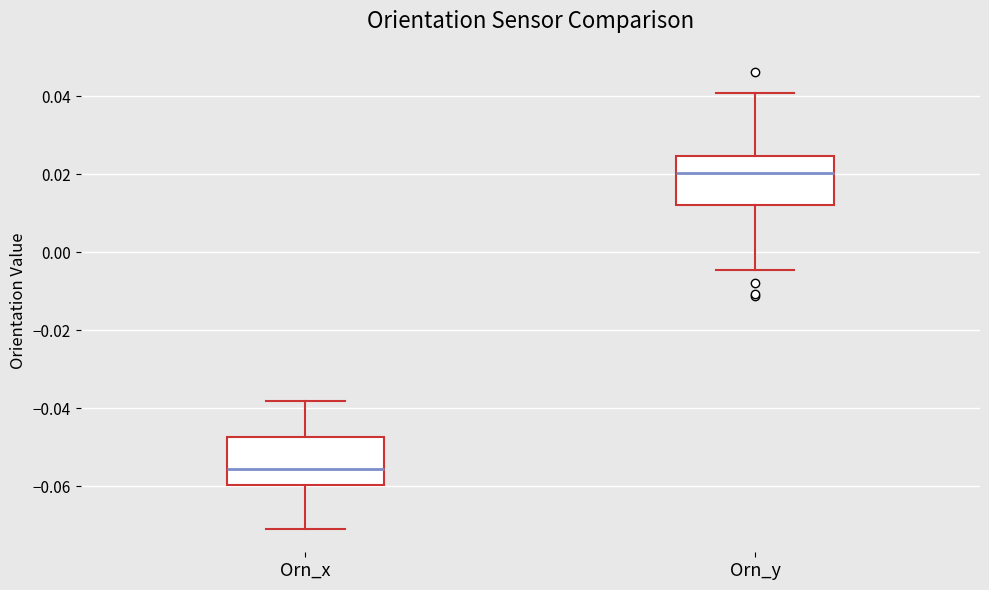

Reading left to right, read every box against the y-axis: the position of its median line, the range the box covers, and the ends of its whiskers. The values are not printed on the chart, so give them approximately, as read against the axis.

Orn_x: median -0.056, box -0.060 to -0.048, whiskers -0.072 to -0.038
Orn_y: median 0.020, box 0.012 to 0.024, whiskers -0.004 to 0.040